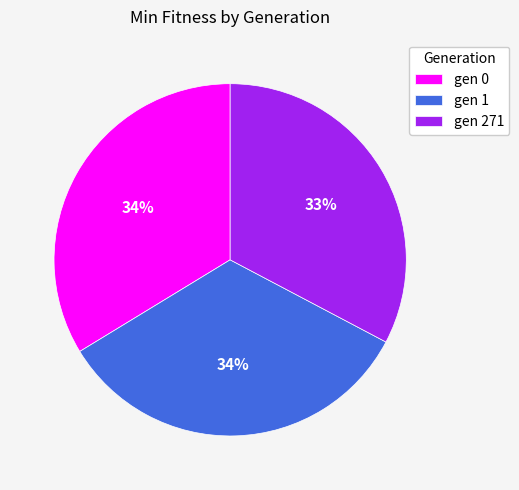

To the nearest percent, what percentage of the pie is gen 1?

34%